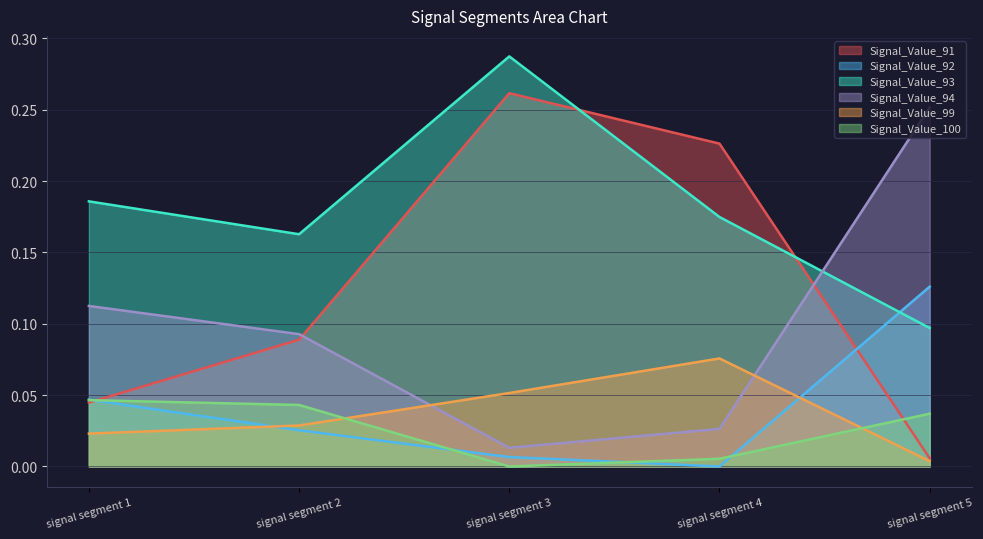

At which label is Signal_Value_93 closest to 0?

signal segment 5